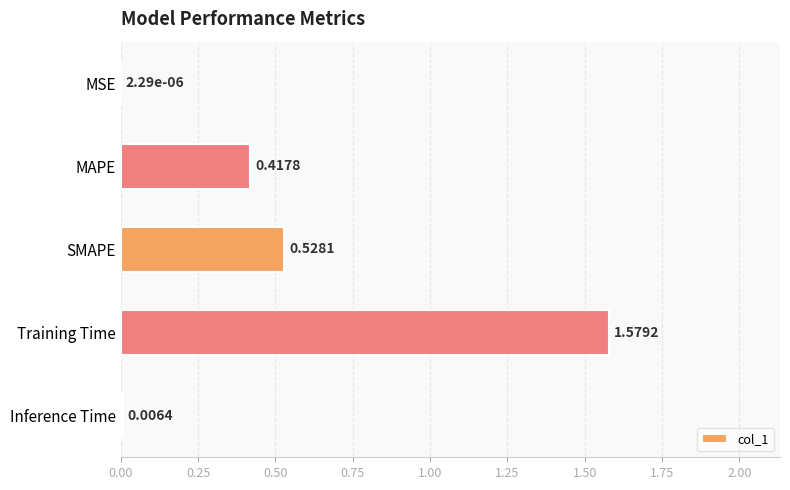

What is the change in value from MSE to MAPE?

+0.4